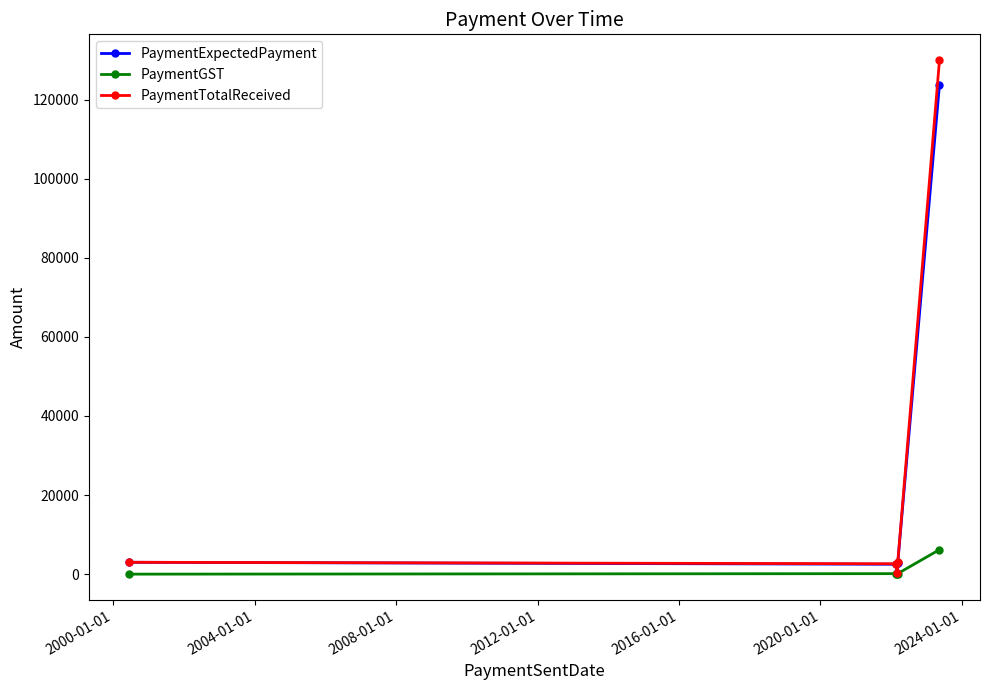

Rank the series by their maximum value, from highest to lowest.

PaymentTotalReceived, PaymentExpectedPayment, PaymentGST